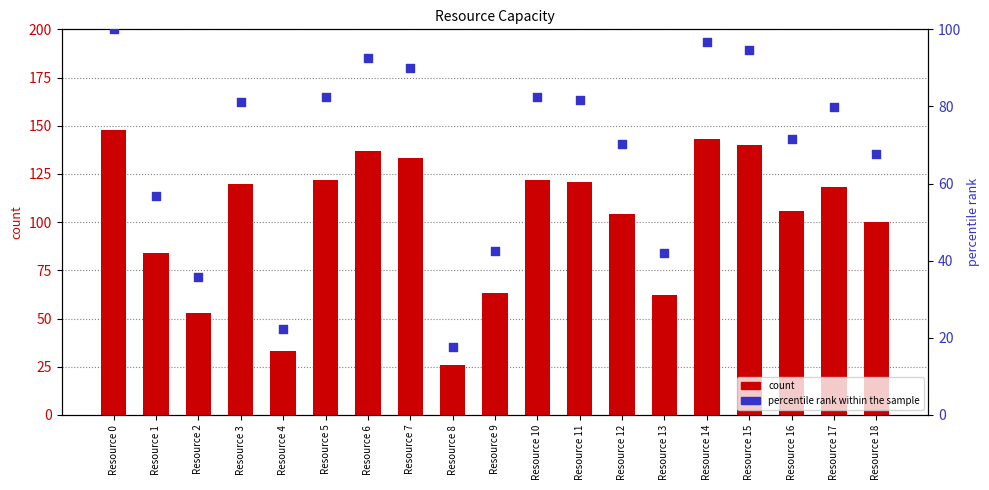

Which series reaches the minimum Y coordinate?

percentile rank within the sample